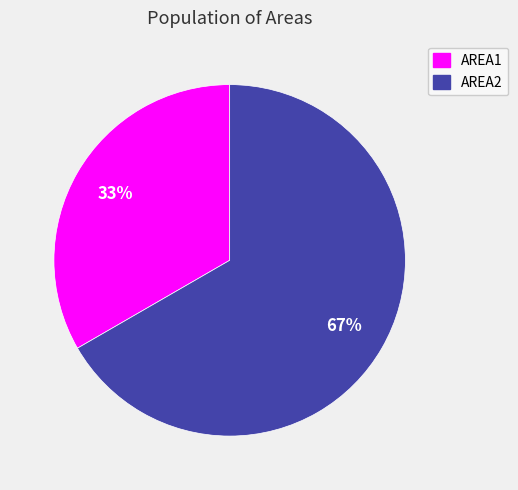

To the nearest percent, what is the average slice percentage?

50%